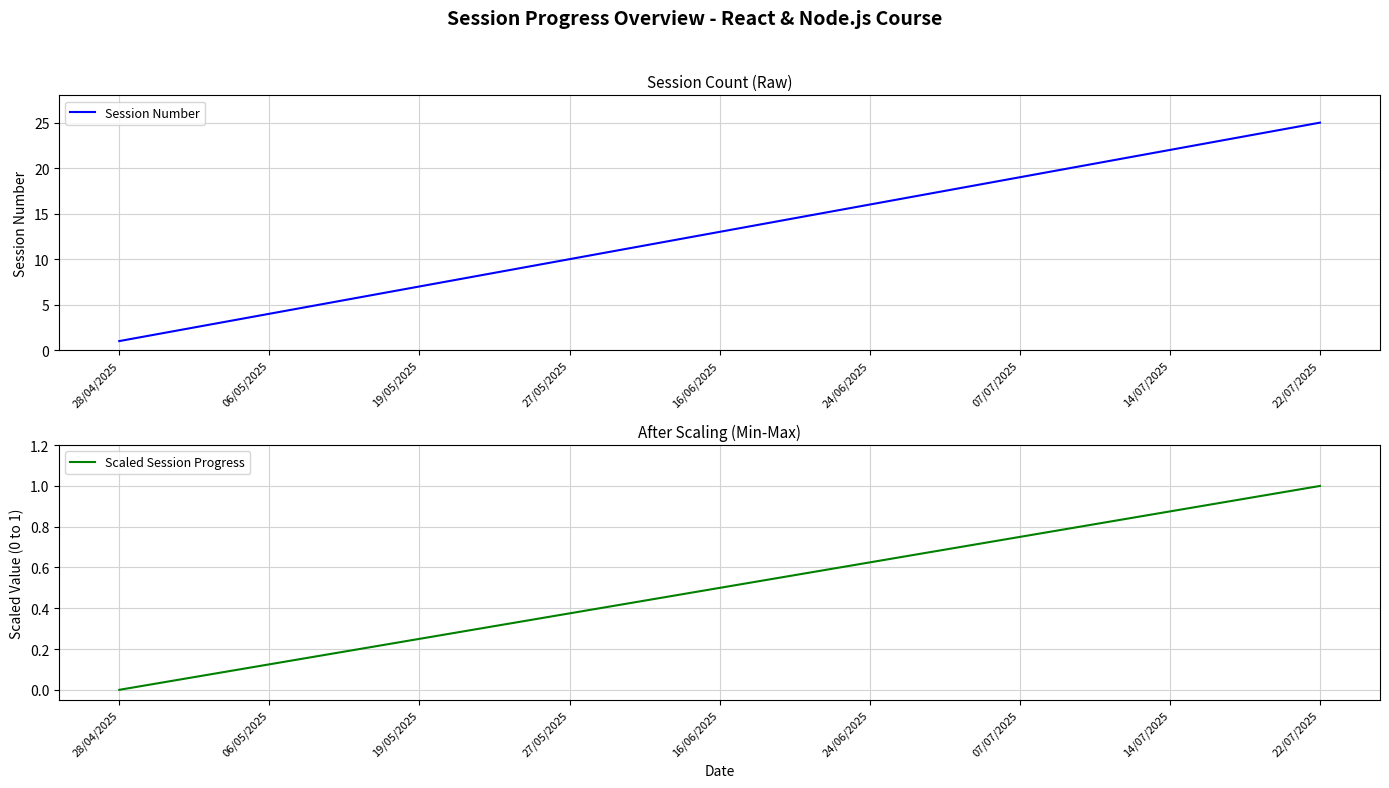

How many lines are shown in the chart?

2